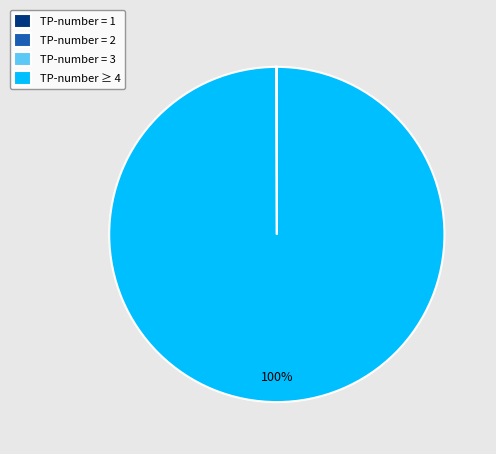

Which category has the biggest portion of the pie?

TP-number ≥ 4